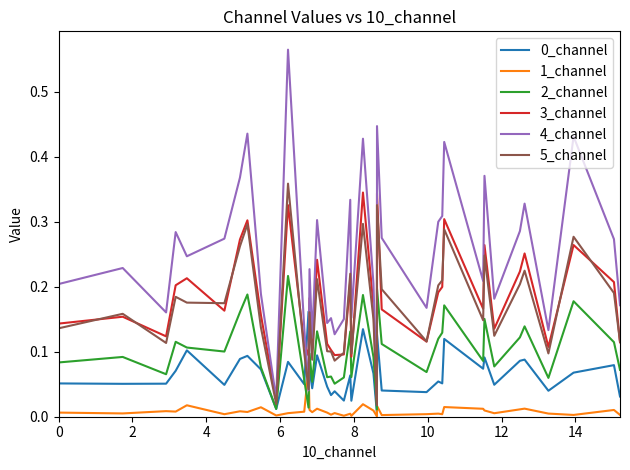

Which series has the largest total across all categories?

4_channel